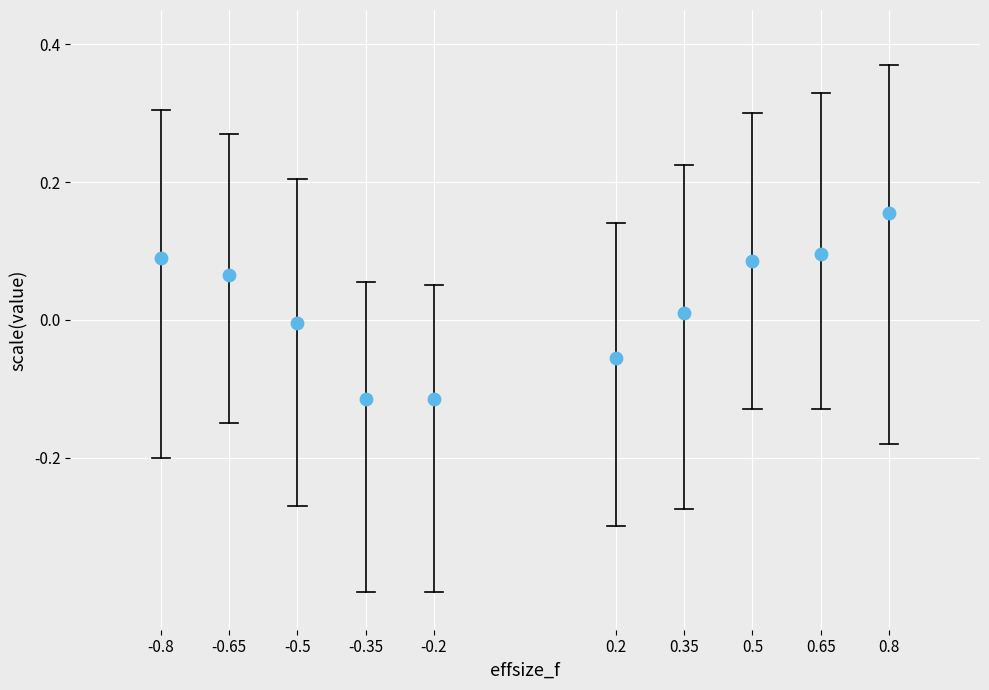

What is the range of Y values (max minus min)?

0.3